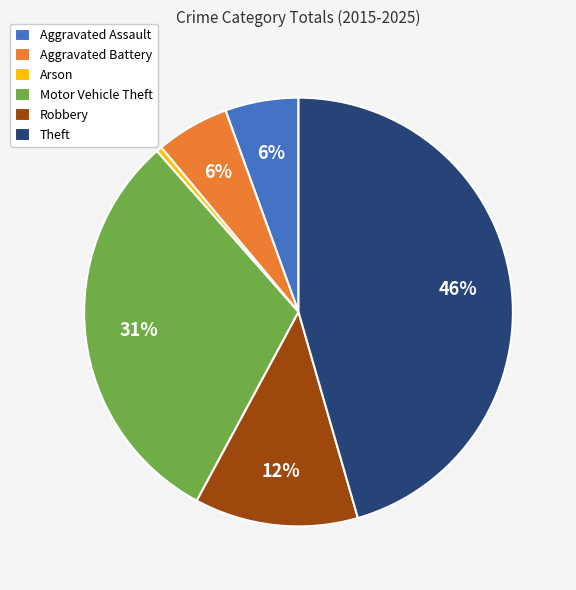

To the nearest percent, what is the average slice percentage?

17%